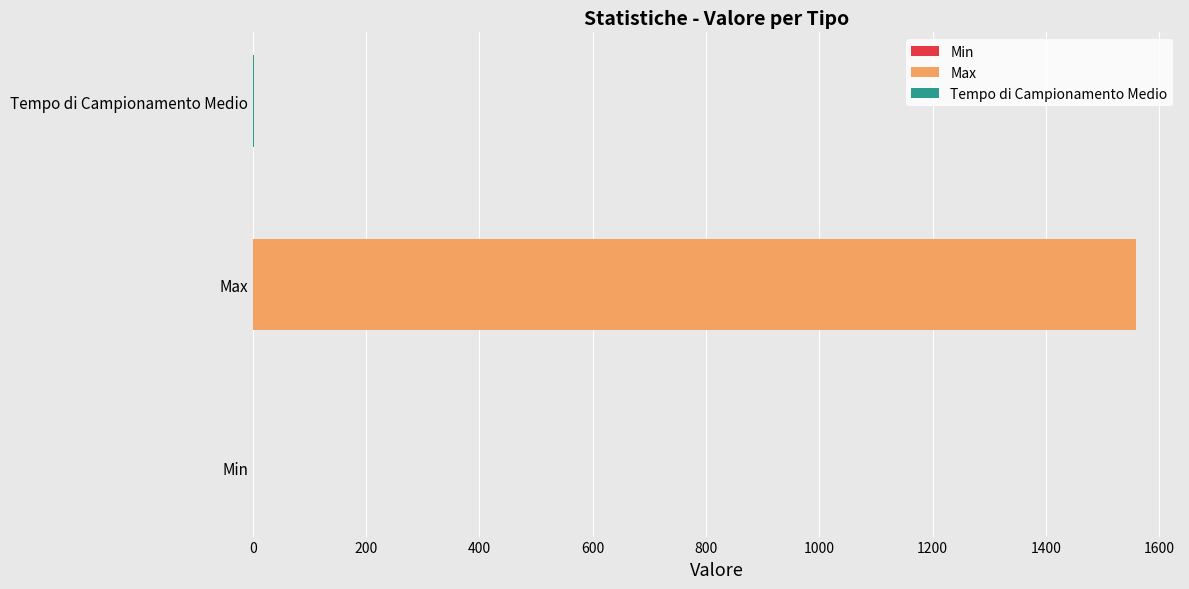

What is the greatest value displayed?

1559.0